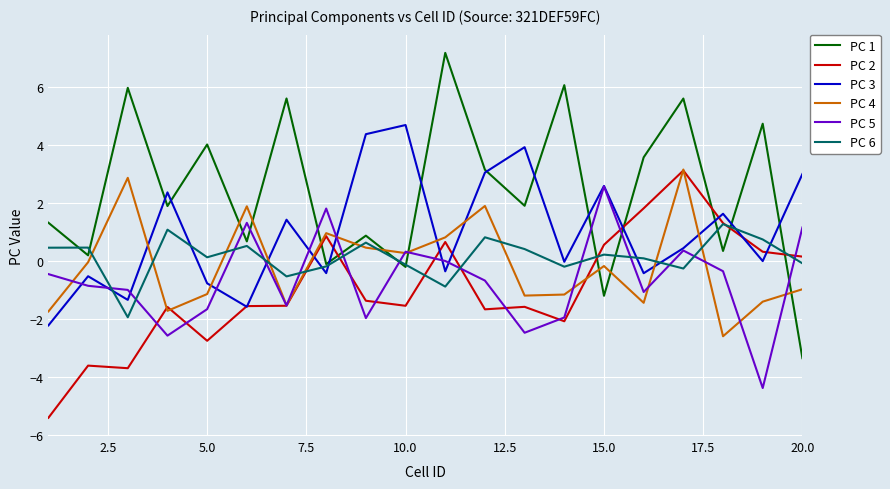

At how many categories does at least one series exceed 0?

20